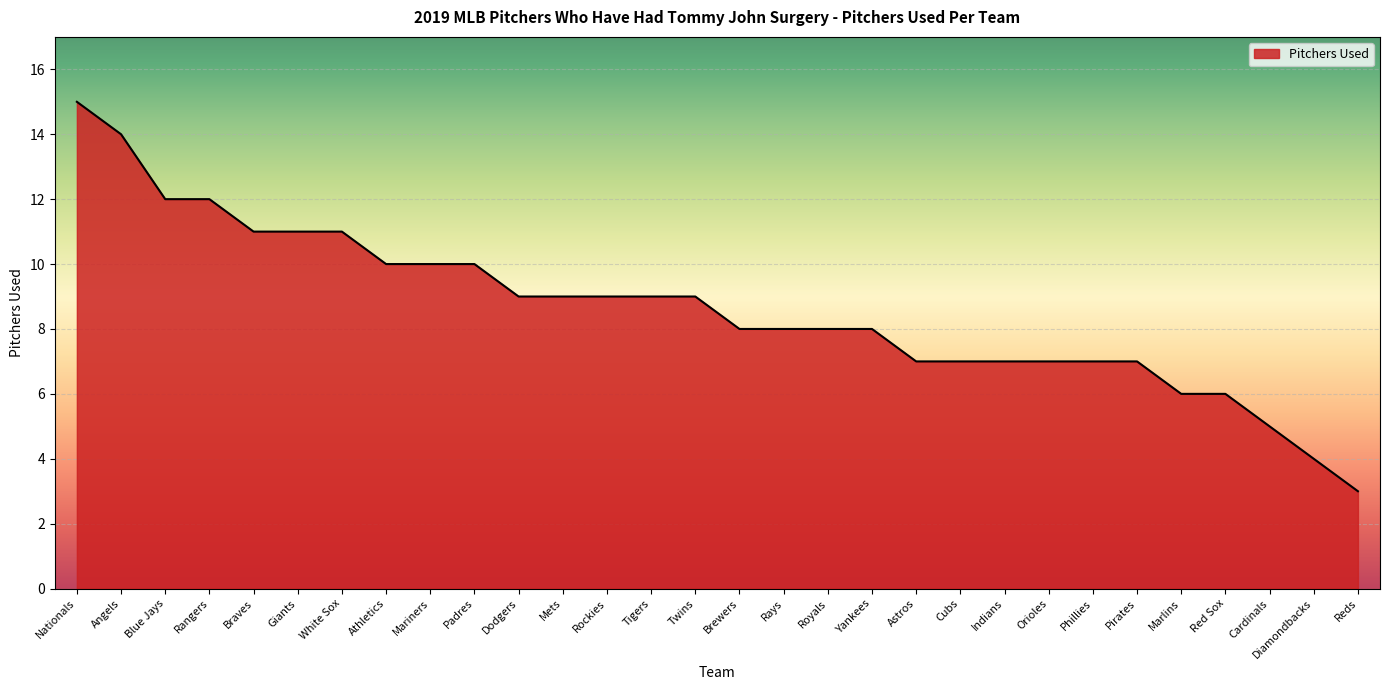

How many lines are shown in the chart?

1